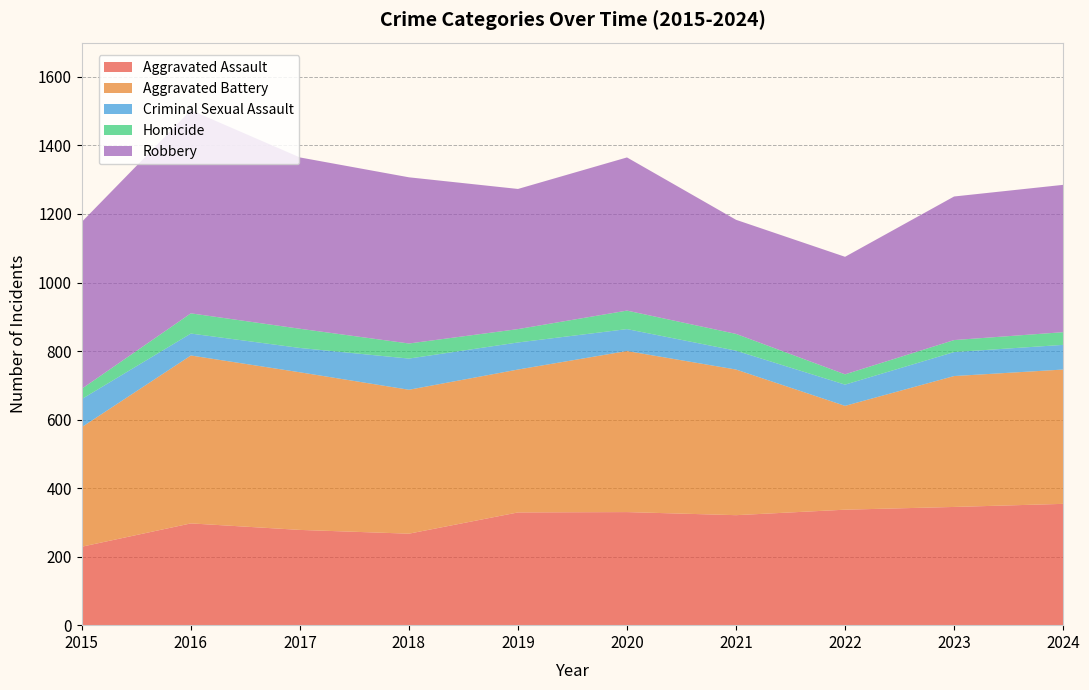

Reading right to left, list all the values displayed in this chart.

Aggravated Assault: 354	345	337	321	330	329	267	278	297	229
Aggravated Battery: 392	382	303	425	470	417	420	460	490	349
Criminal Sexual Assault: 72	70	62	55	64	79	91	71	64	82
Homicide: 37	35	30	49	54	39	44	56	59	30
Robbery: 430	419	343	333	447	409	485	500	593	487